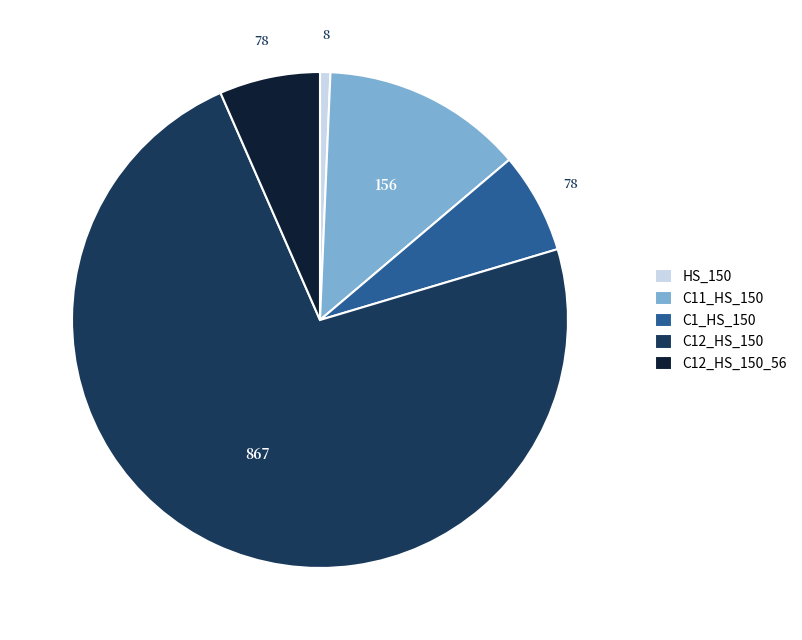

Is it true that C12_HS_150_56 is 15% of the pie?

False